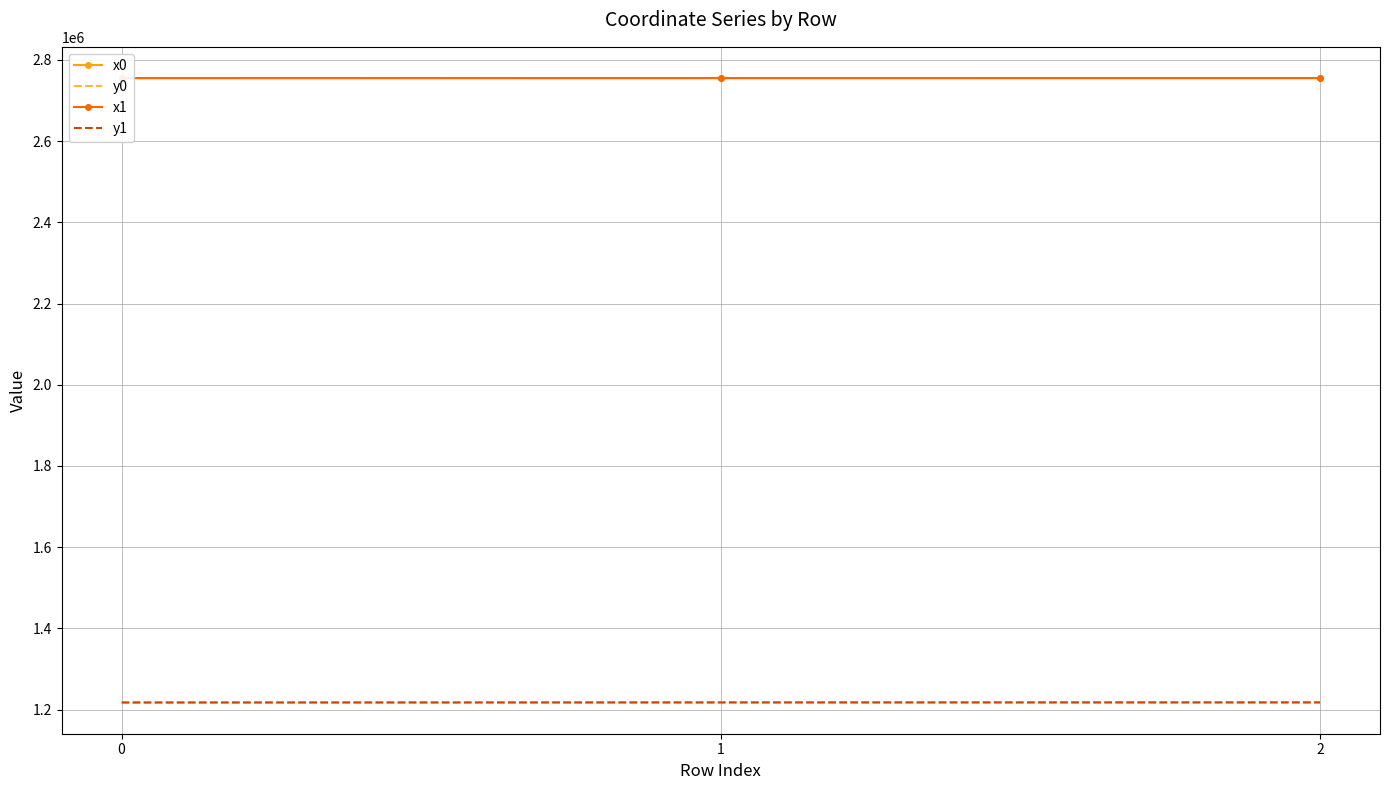

How many lines are shown in the chart?

4